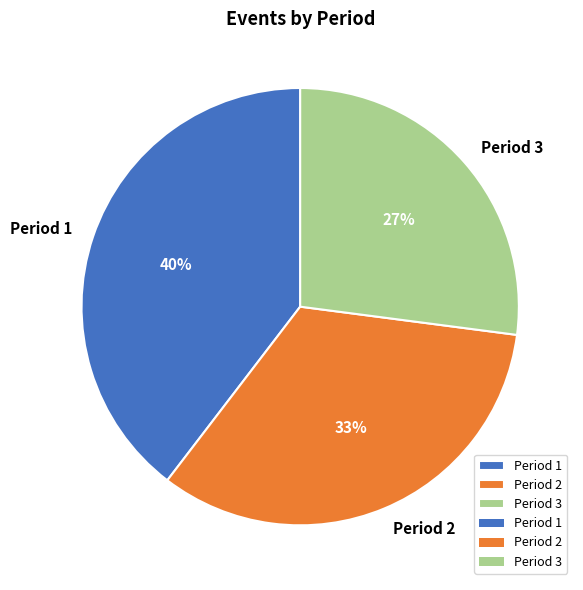

Which has a higher value, Period 1 or Period 3?

Period 1